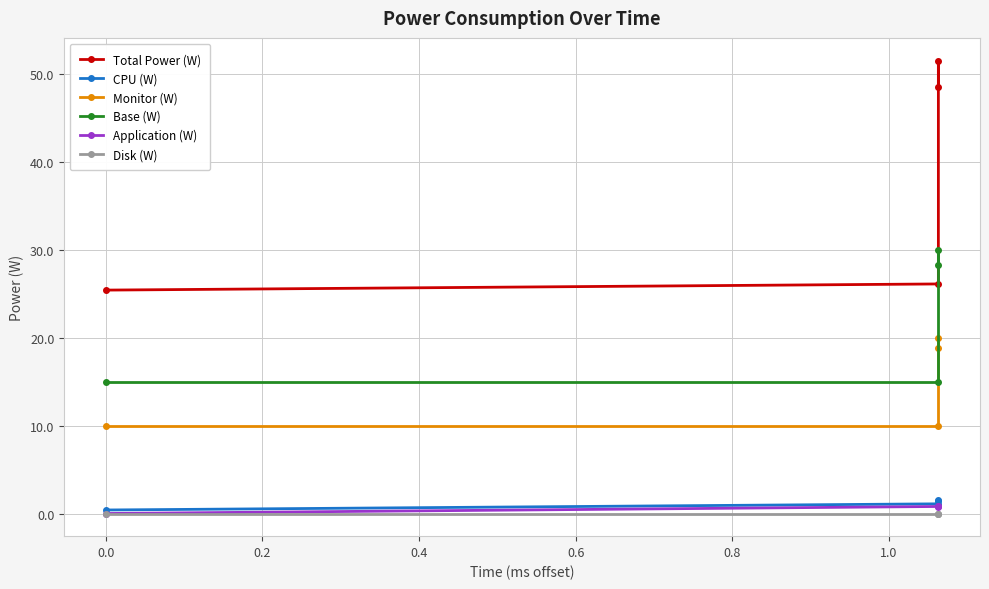

True or false: Monitor (W) and CPU (W) cross at least once.

False